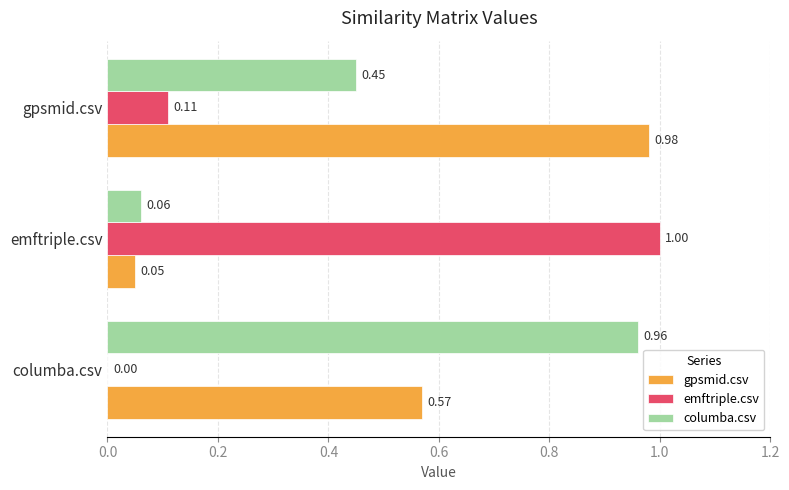

Which series changed the most between columba.csv and emftriple.csv?

emftriple.csv